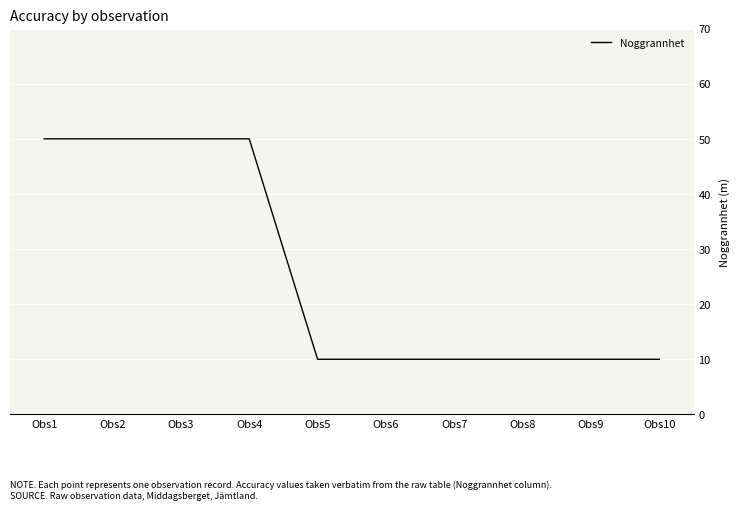

How many lines are shown in the chart?

1